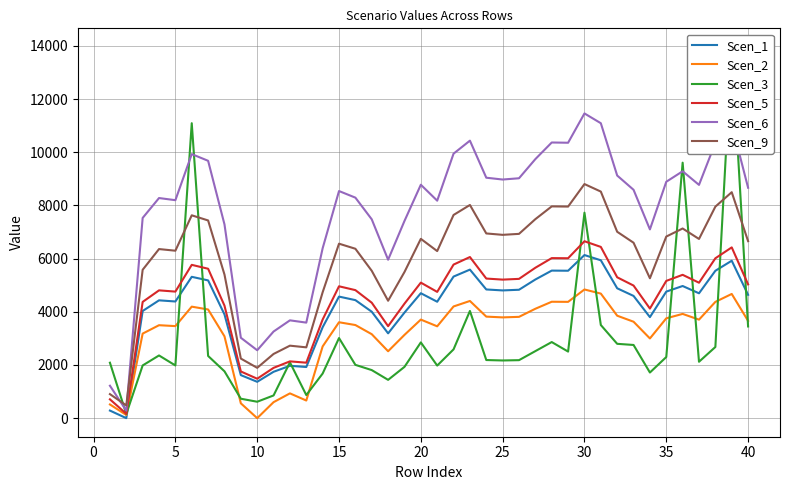

What is the maximum value shown in the chart?

13959.7